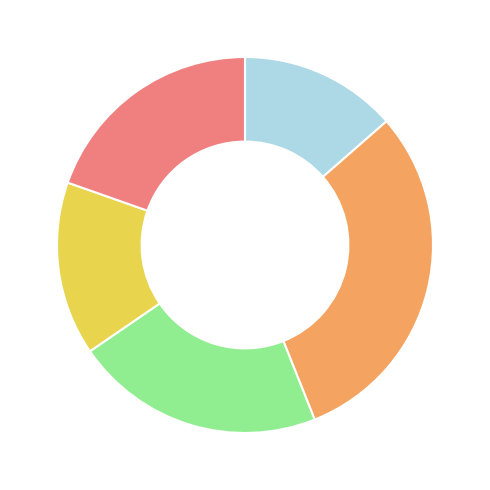

How many segments does this pie chart have?

5